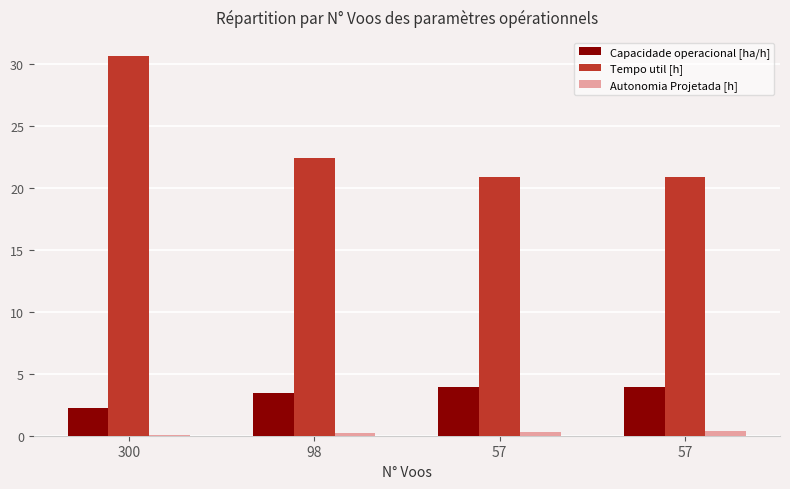

What is the difference between the maximum and minimum values in the Autonomia Projetada [h] series?

0.3